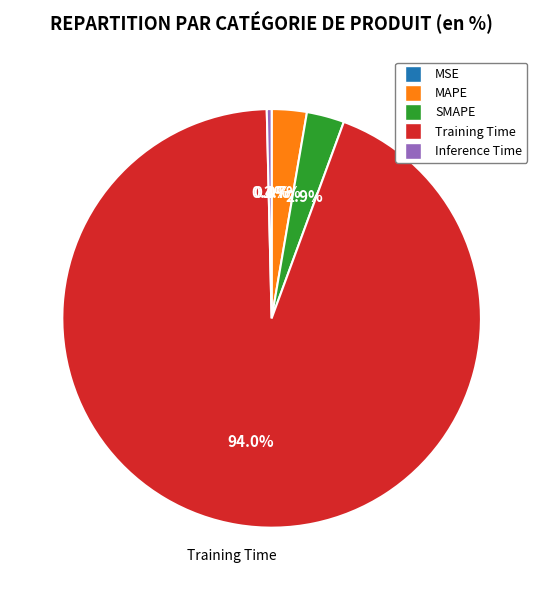

Which category has the biggest portion of the pie?

Training Time